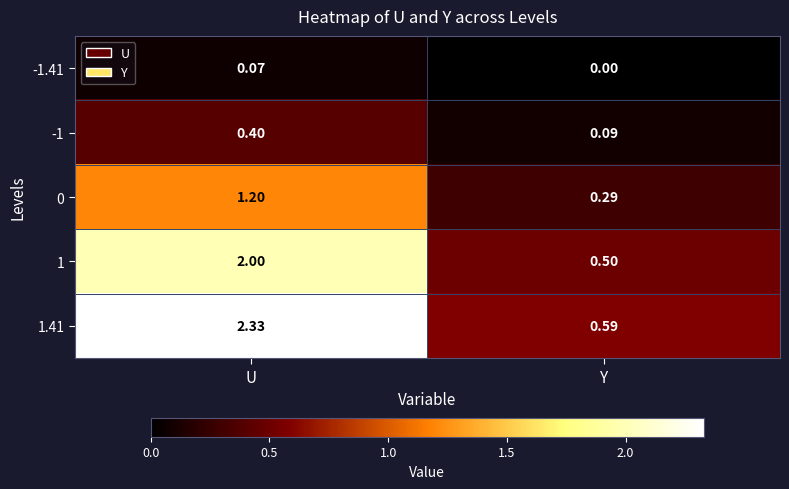

List the labels in order of 1 value, largest first.

U, Y